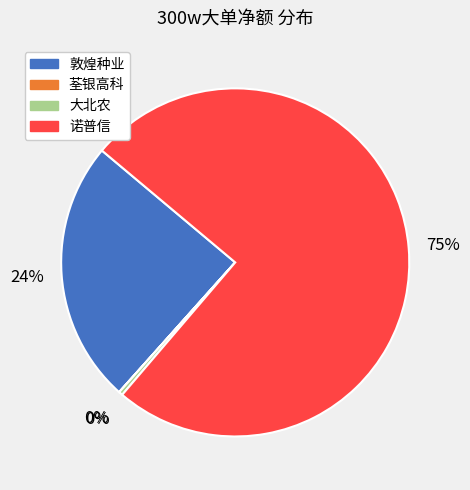

Does 诺普信 represent more than half of the total?

Yes